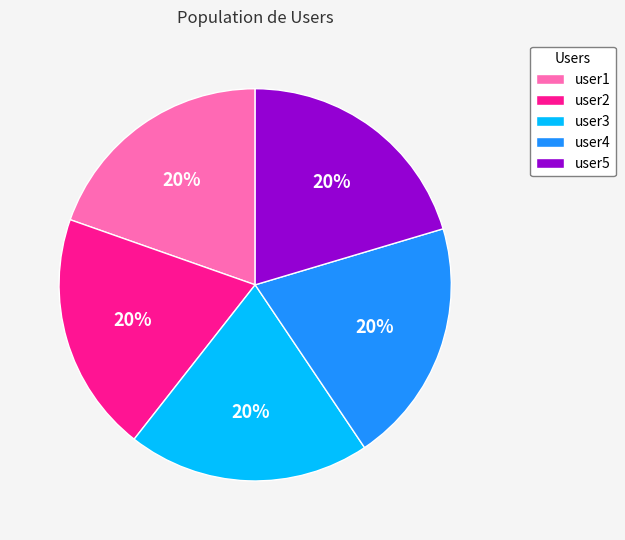

Approximately how many times larger is the value at user3 compared to user1?

1.0